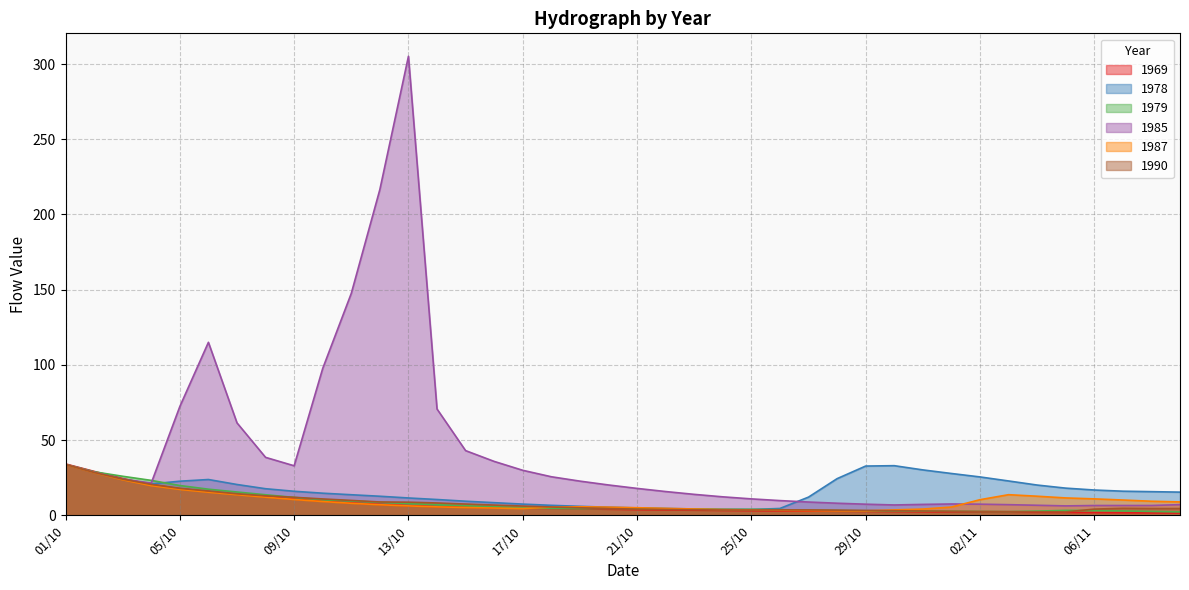

What is the difference between the maximum and minimum values in the 1979 series?

31.6